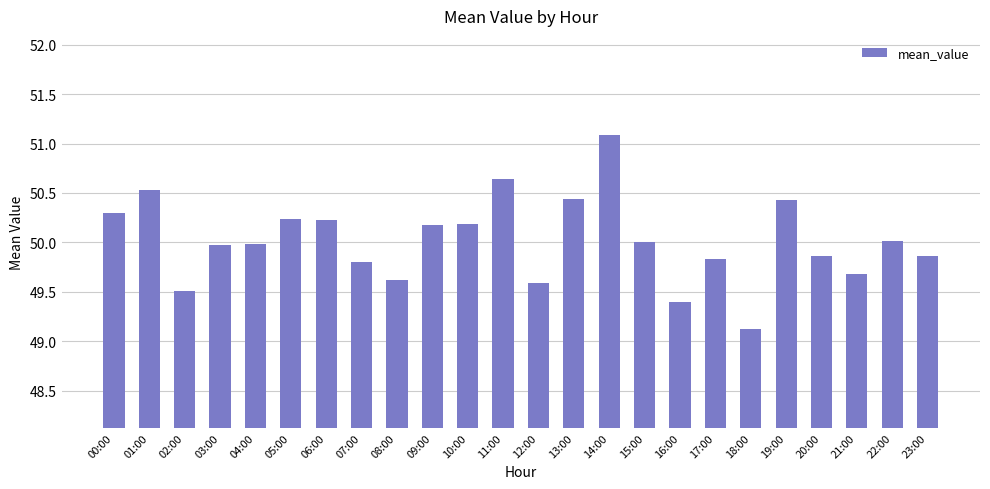

Count the number of categories in the chart.

24